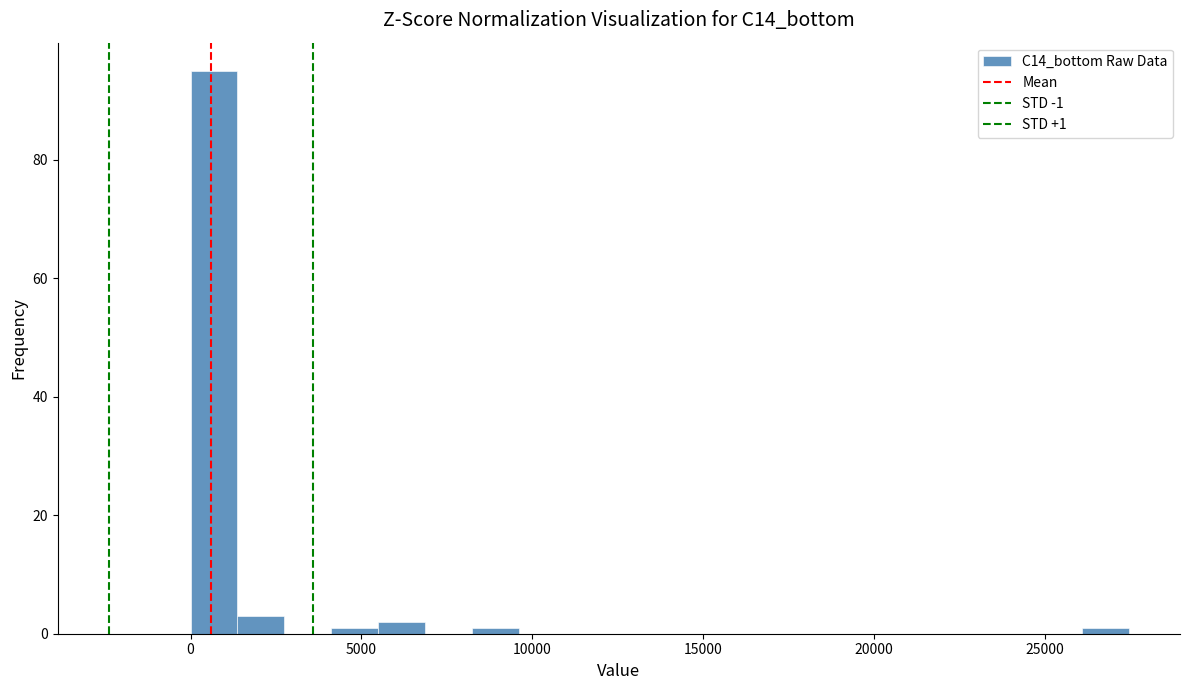

Around what value on the x-axis is the tallest bar? Give the approximate position of its centre, as read against the axis.

500